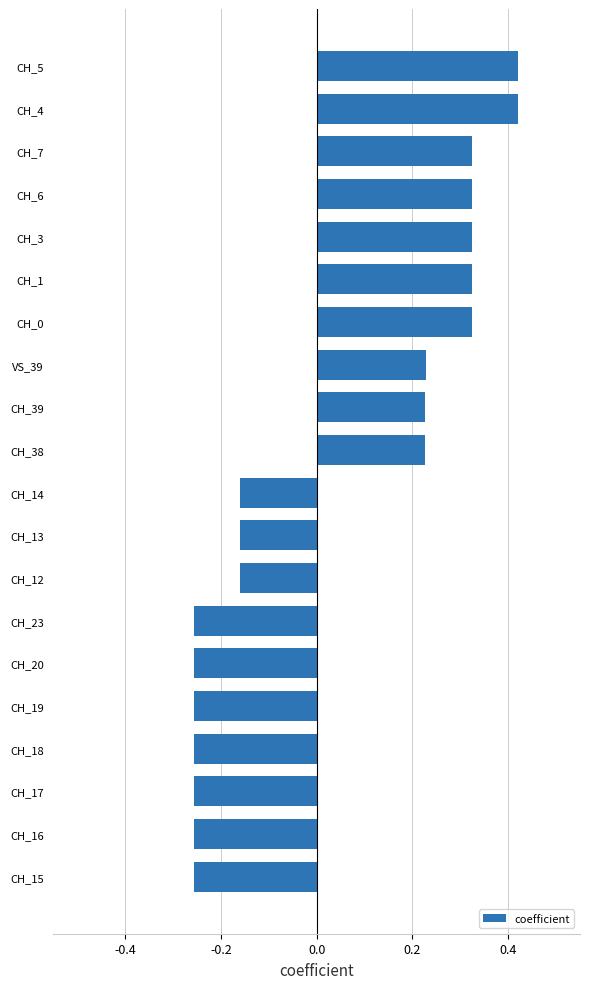

How many data points does each series have?

20